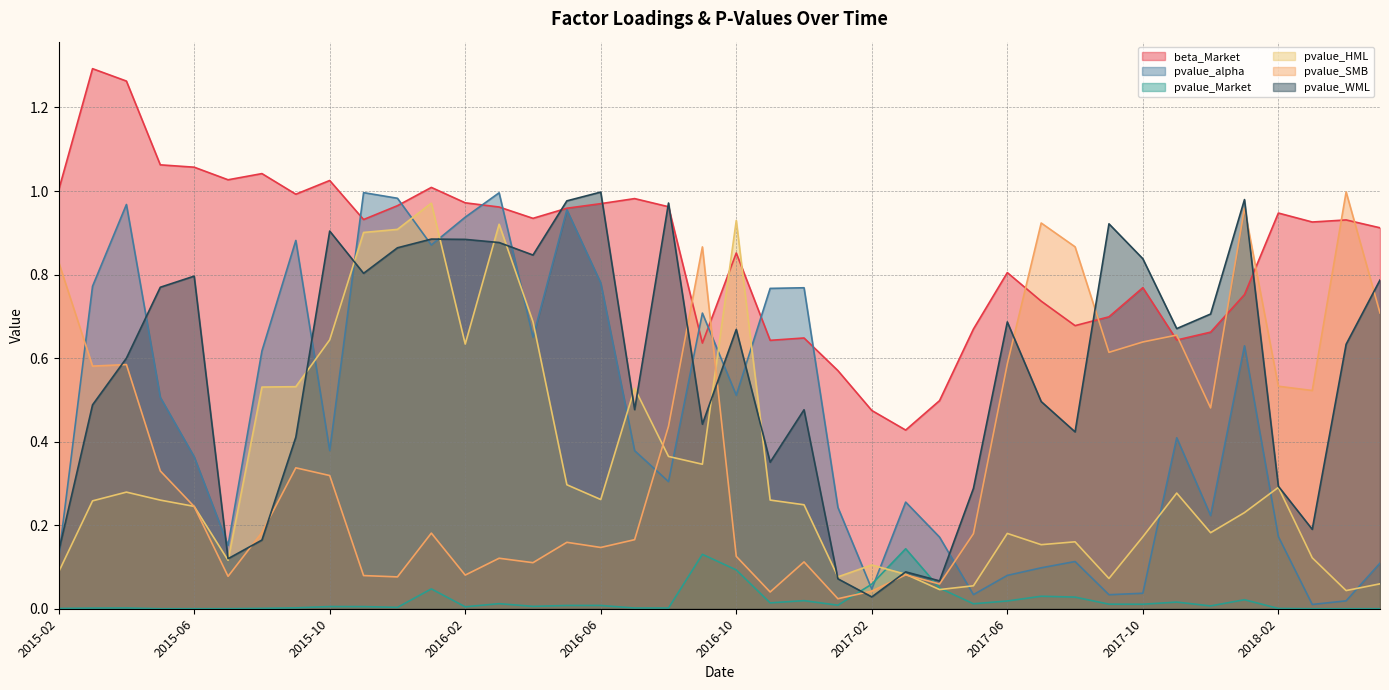

What is the difference between the highest and lowest values at 2015-08?

1.0